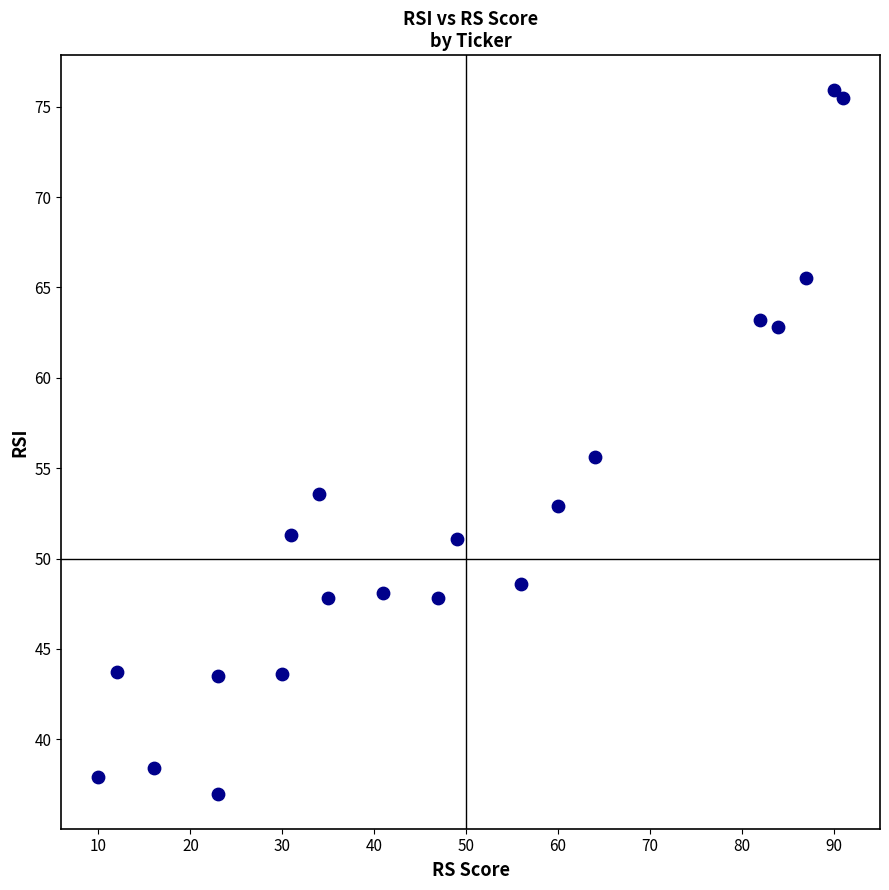

What is the range of X values (max minus min)?

81.0